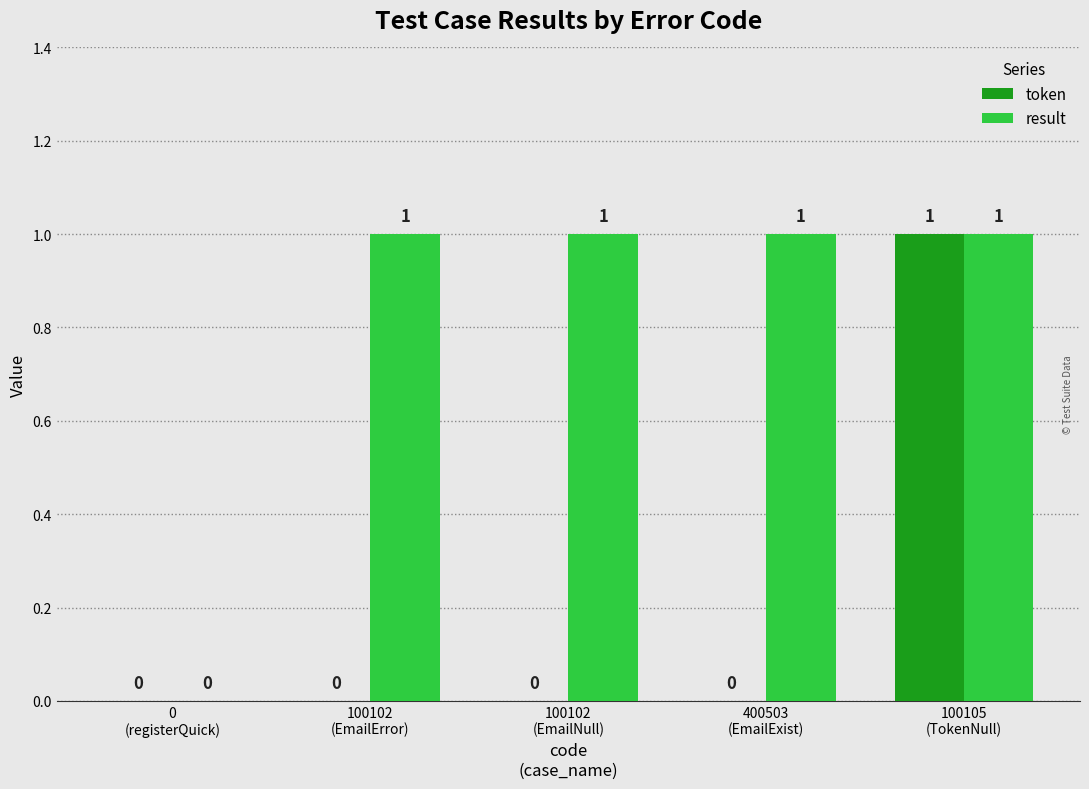

Which series has the largest total across all categories?

result